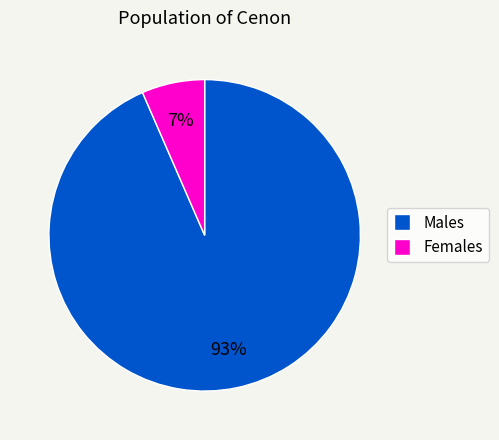

Count the number of slices in the pie.

2